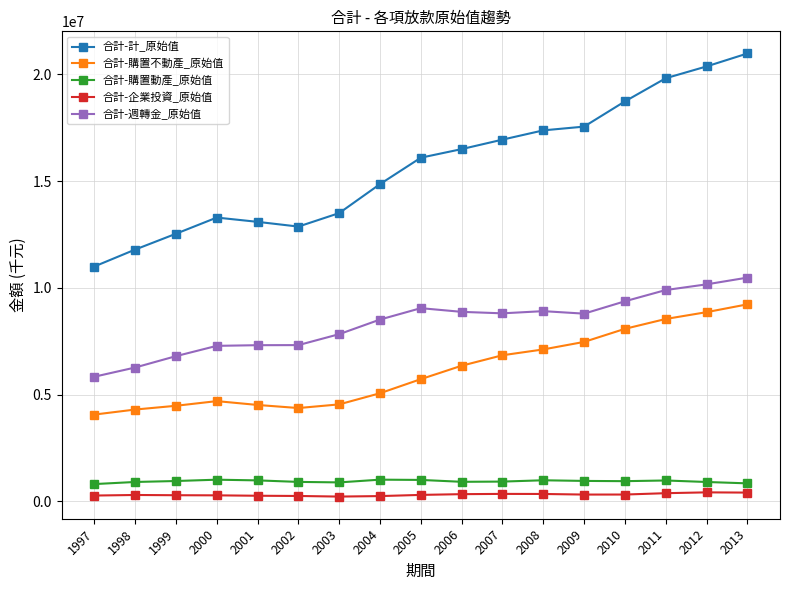

True or false: 合計-購置動產_原始值 has more than 1 points higher than both neighbors.

True